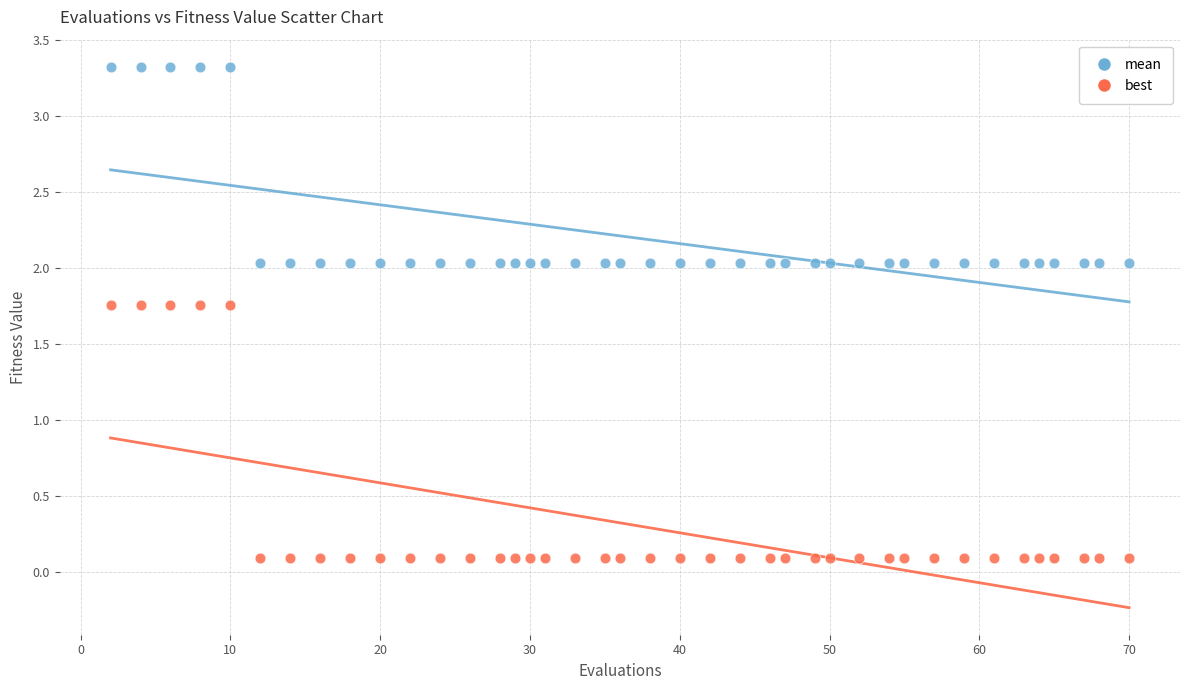

Across all data points, what is the range of X values (max minus min)?

68.0